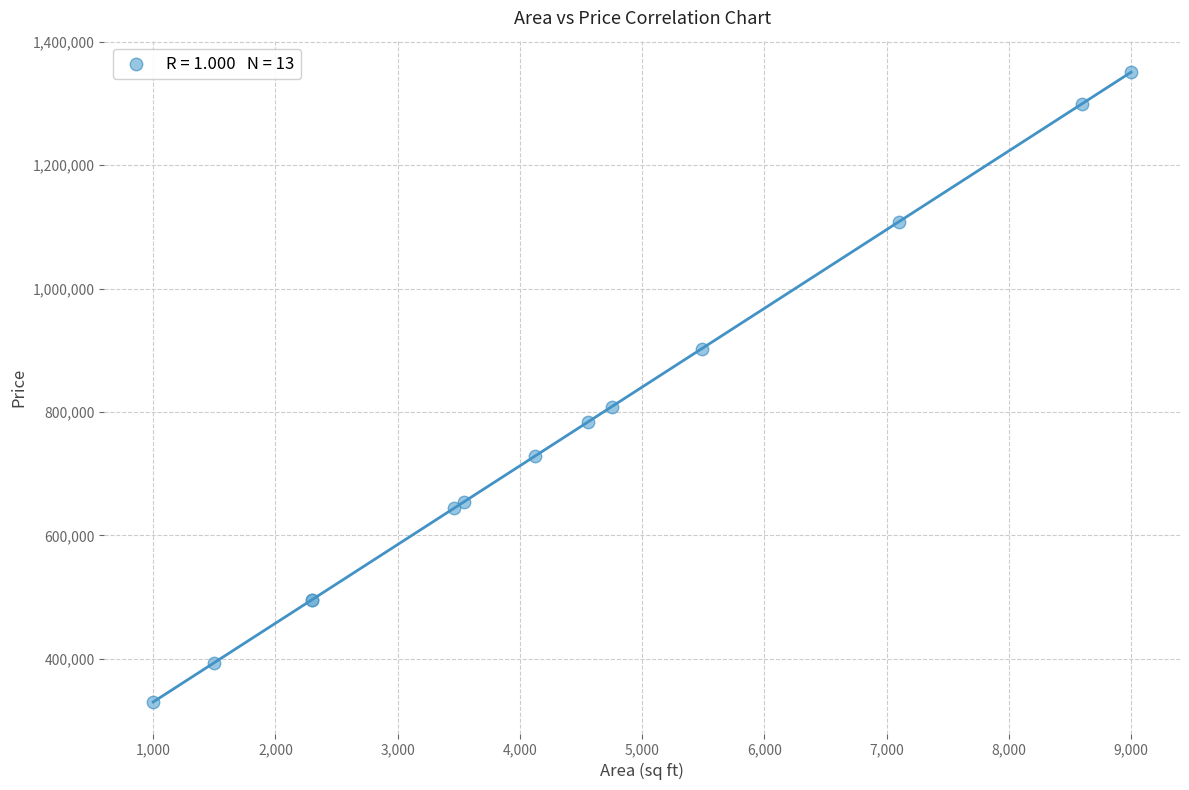

What Y value in the scatter plot is closest to 840301?

808411.1